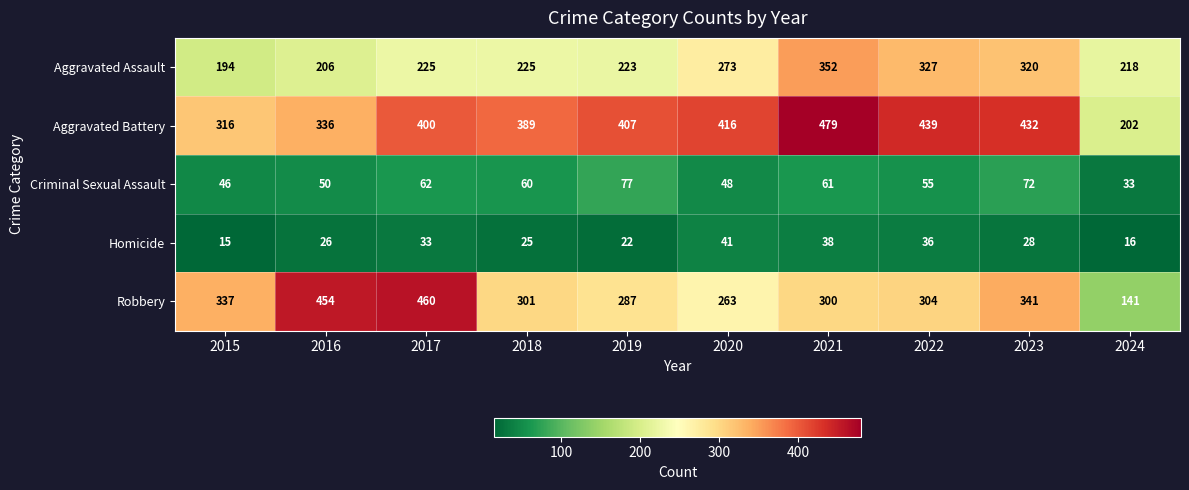

Count the number of data series in this chart.

5